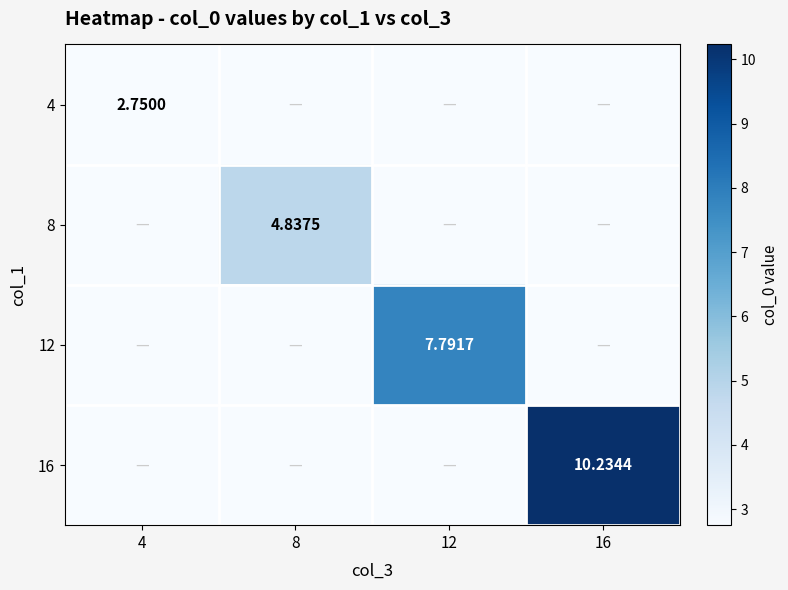

What is the total value across all series at 4?

2.8